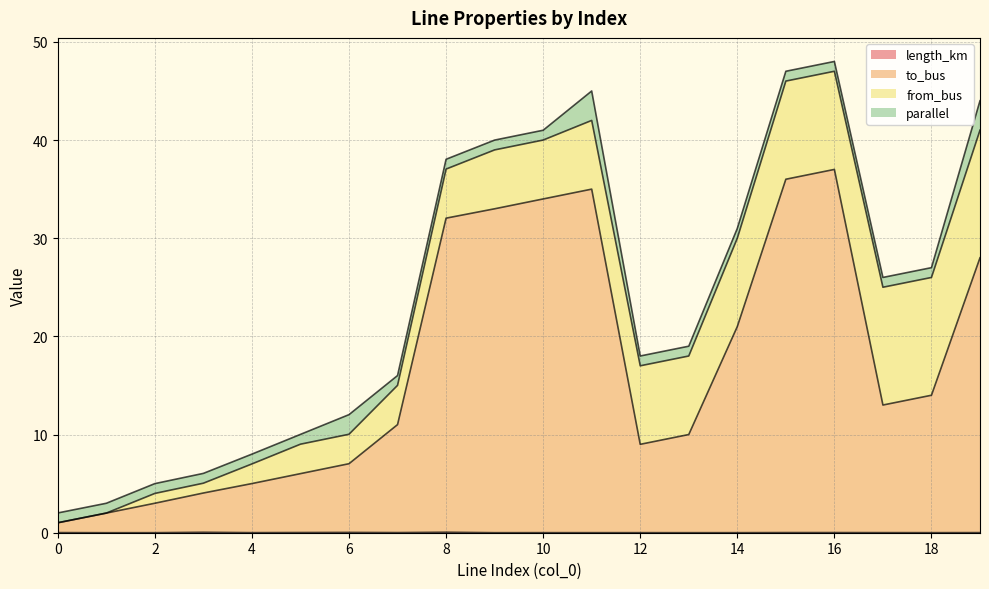

At which category does length_km reach its first local valley?

1